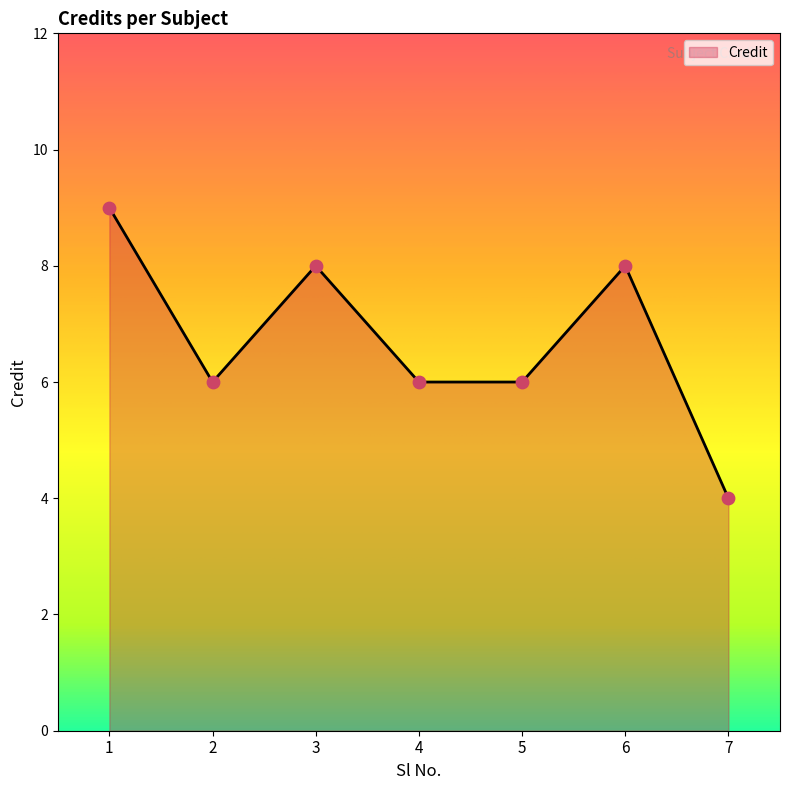

Approximately how many times larger is the value at 3 compared to 4?

1.3